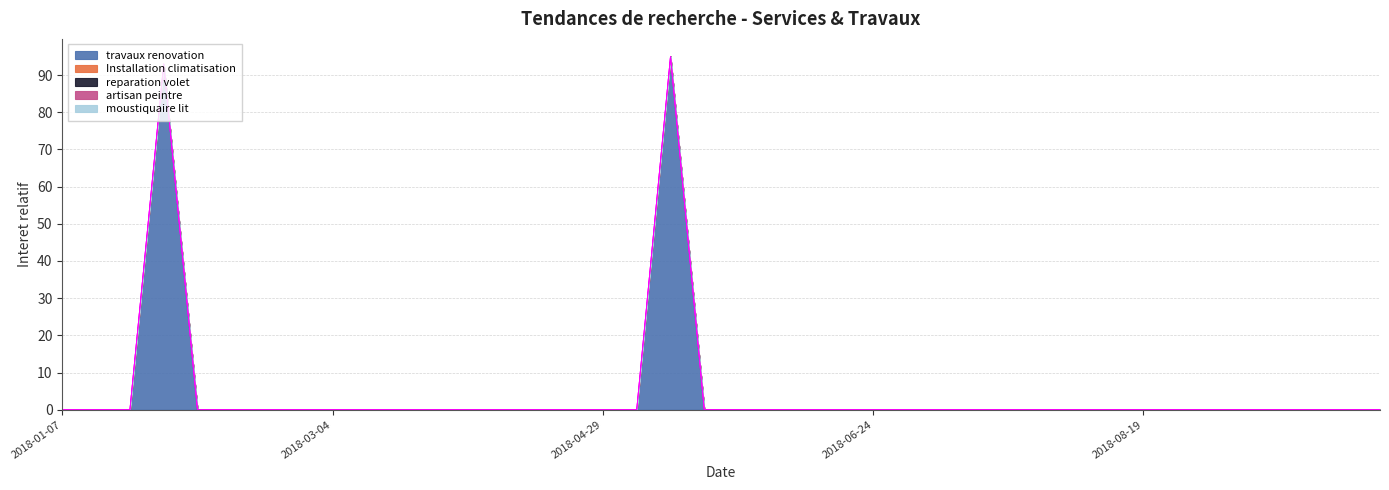

Which series has the largest total across all categories?

travaux renovation